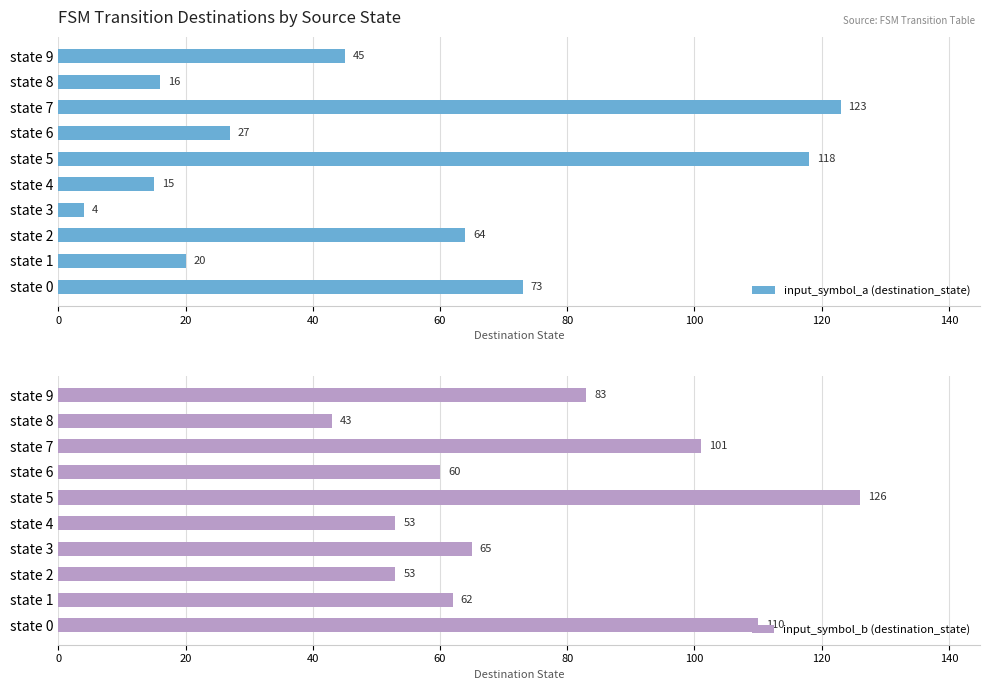

Which series has the largest total across all categories?

input_symbol_b (destination_state)